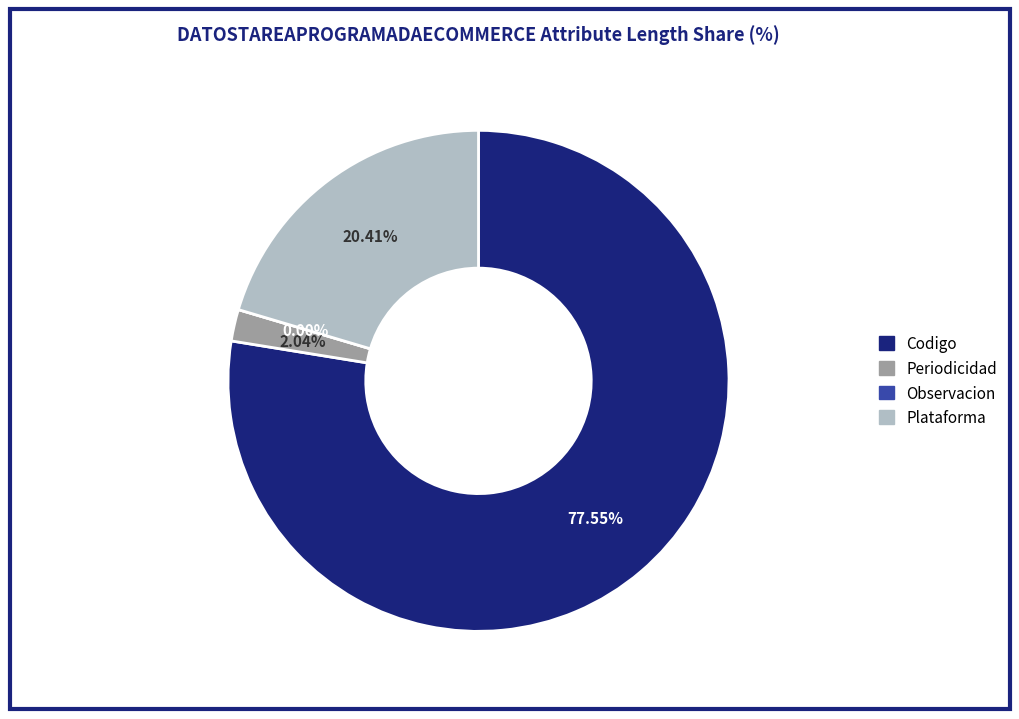

Rank the categories by value from lowest to highest.

Observacion, Periodicidad, Plataforma, Codigo